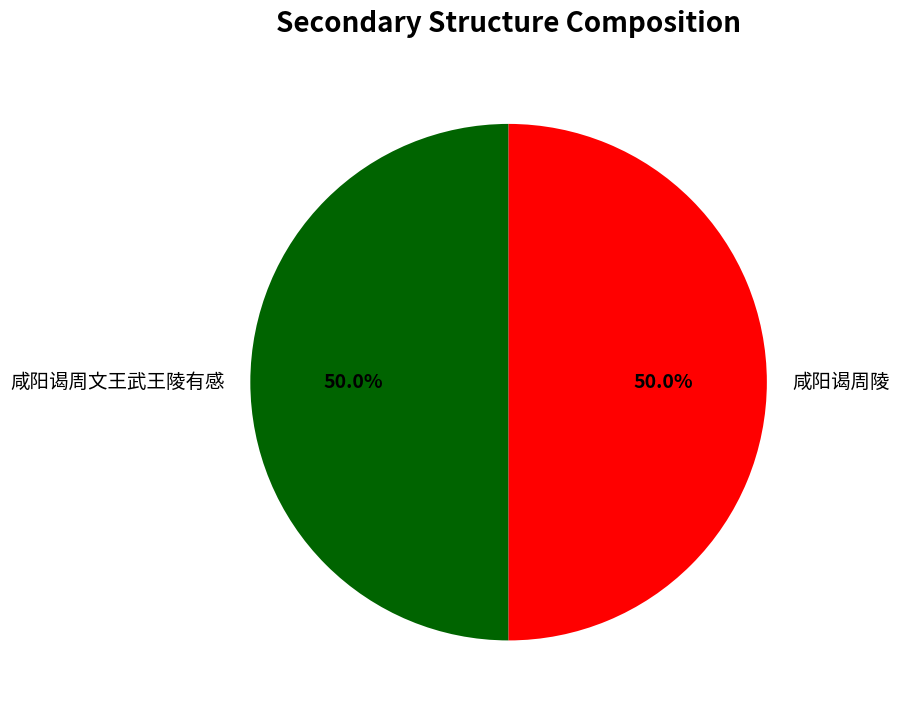

Count the number of slices in the pie.

2